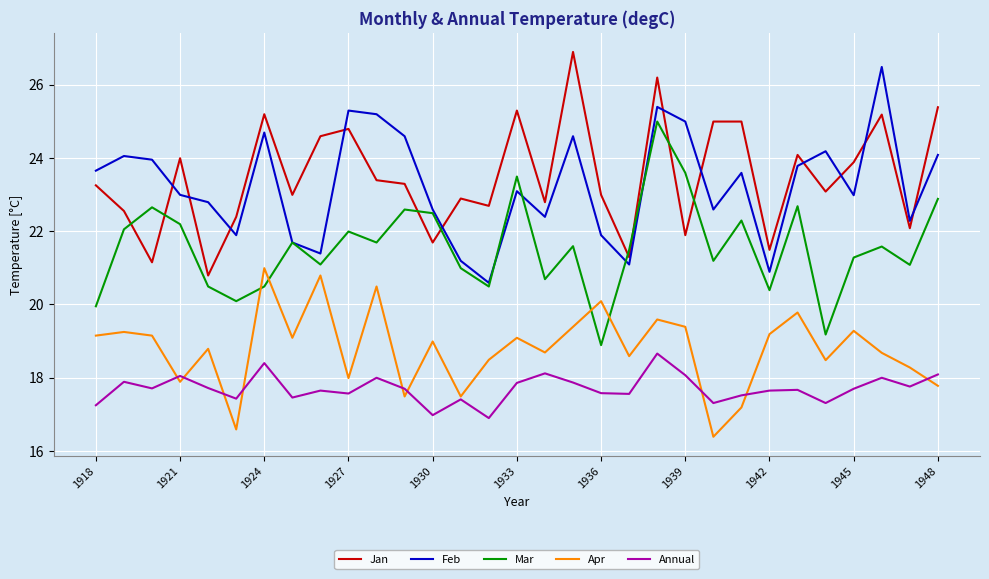

What is the minimum value for Mar?

18.9